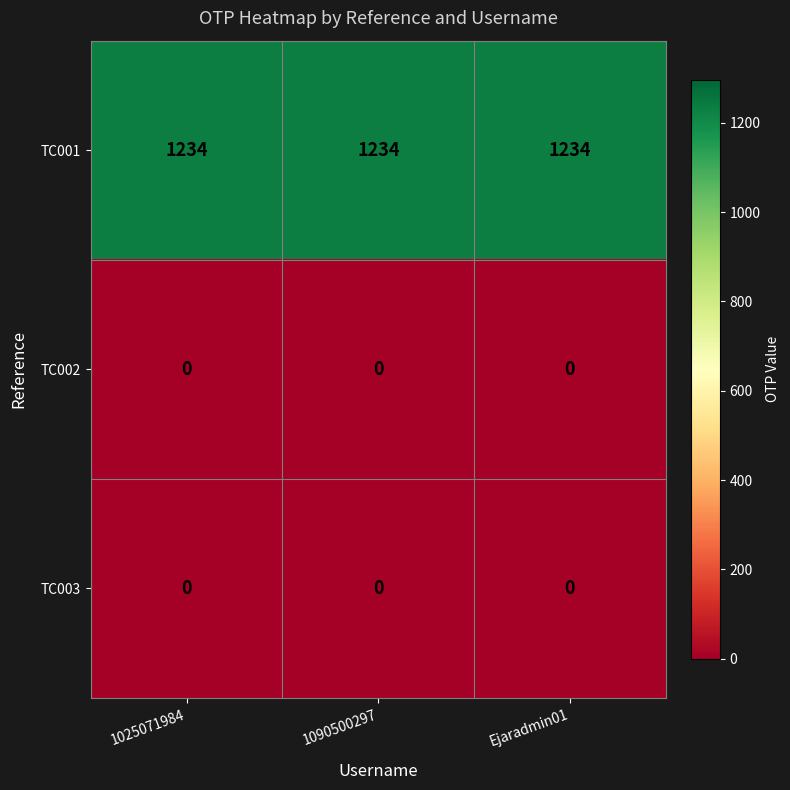

What is the total value across all series at 1090500297?

1234